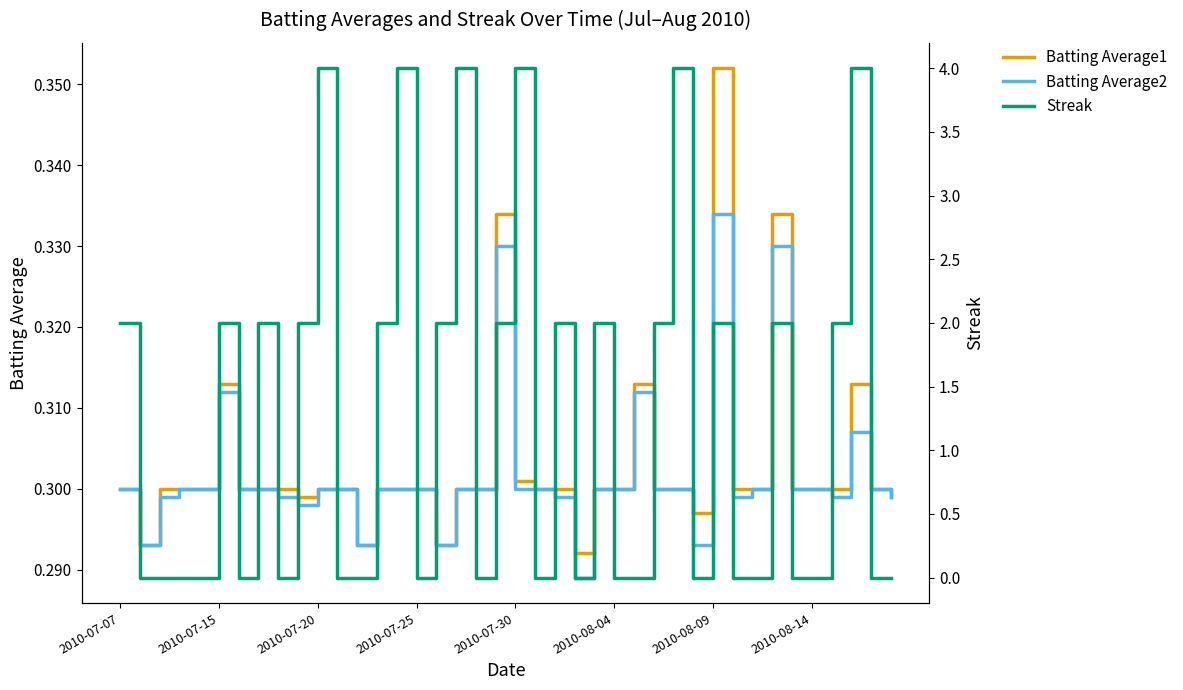

List the series in order of their peak value, highest first.

Streak, Batting Average1, Batting Average2